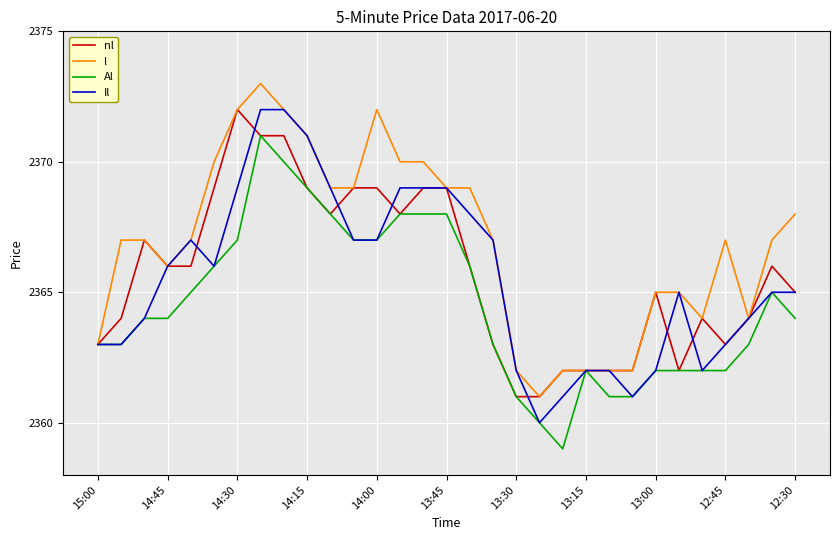

What is the lowest value of the Al series?

2359